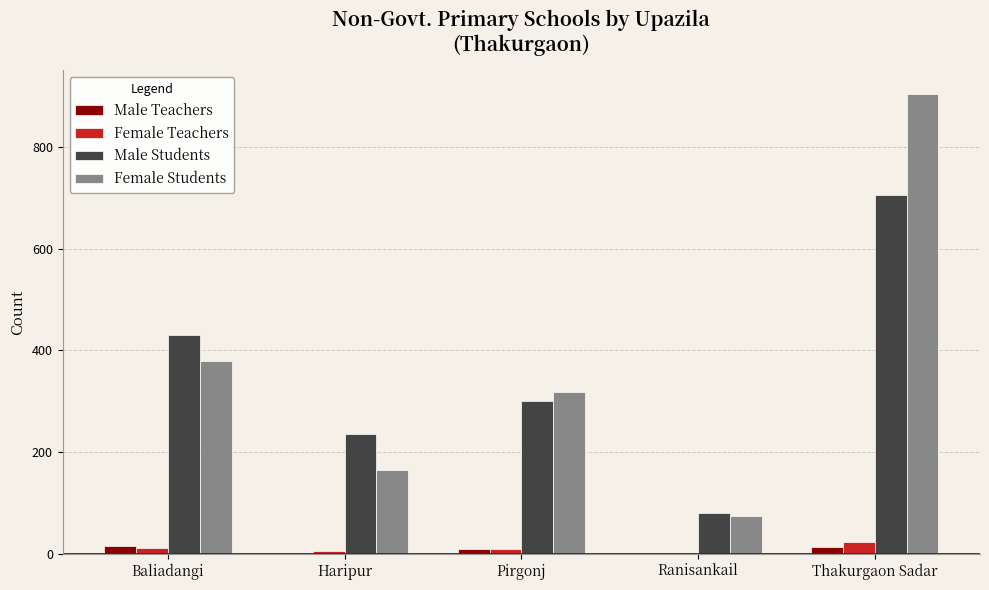

At which category is the sum across all series the highest?

Thakurgaon Sadar